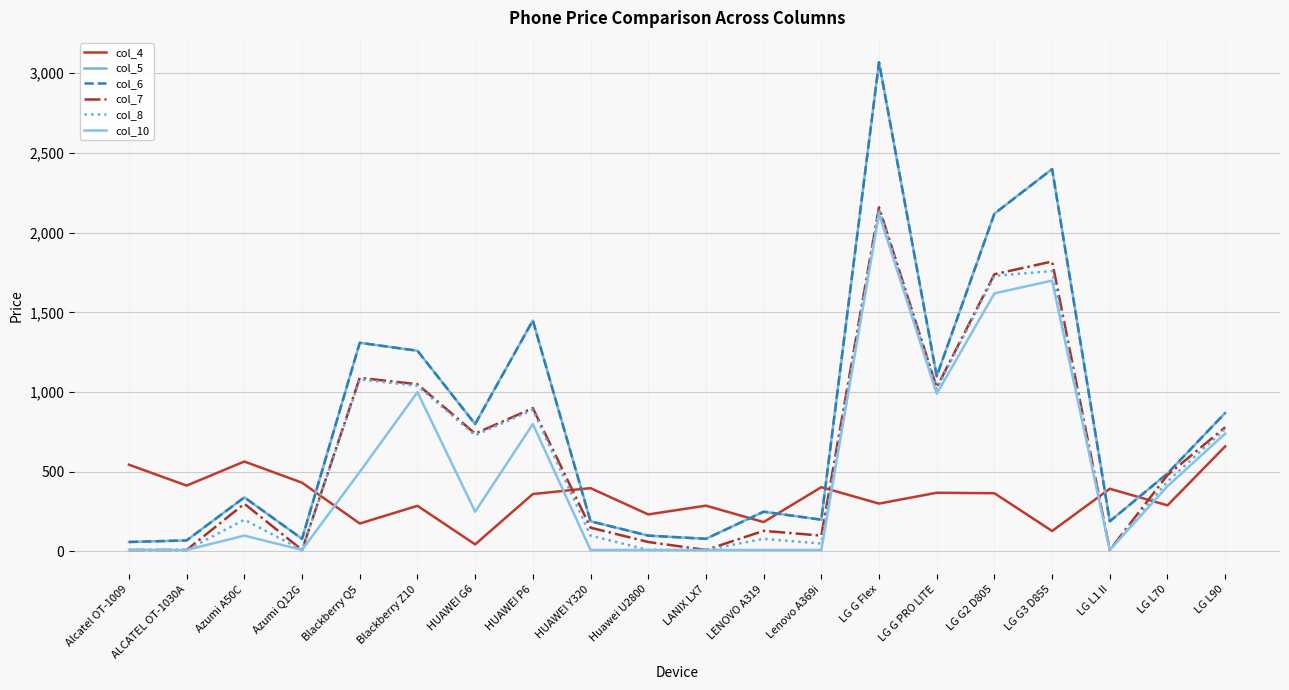

Does the chart display data point markers on the line(s)?

No